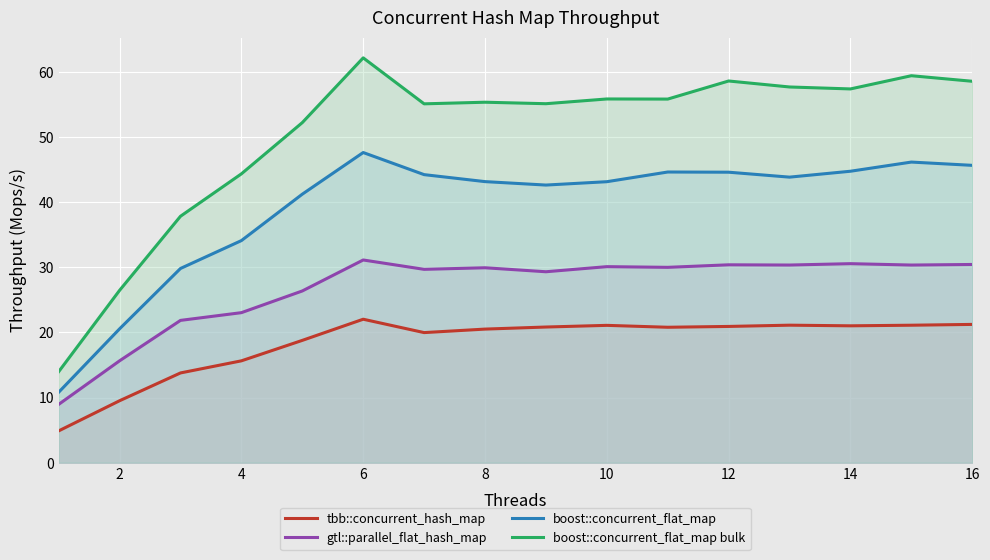

What is the highest value of the tbb::concurrent_hash_map series?

22.0